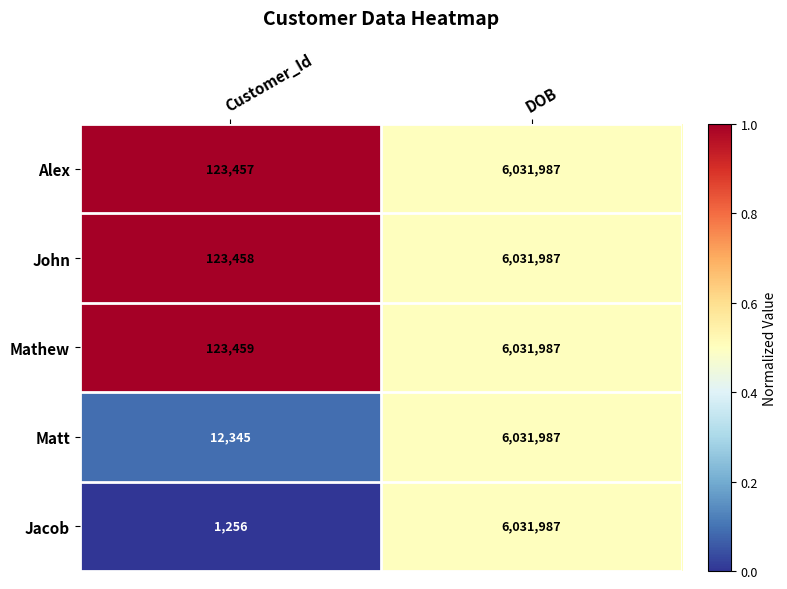

Reading left to right, transcribe all the data shown in this chart.

Alex: Customer_Id=123457	DOB=6031987
John: Customer_Id=123458	DOB=6031987
Mathew: Customer_Id=123459	DOB=6031987
Matt: Customer_Id=12345	DOB=6031987
Jacob: Customer_Id=1256	DOB=6031987